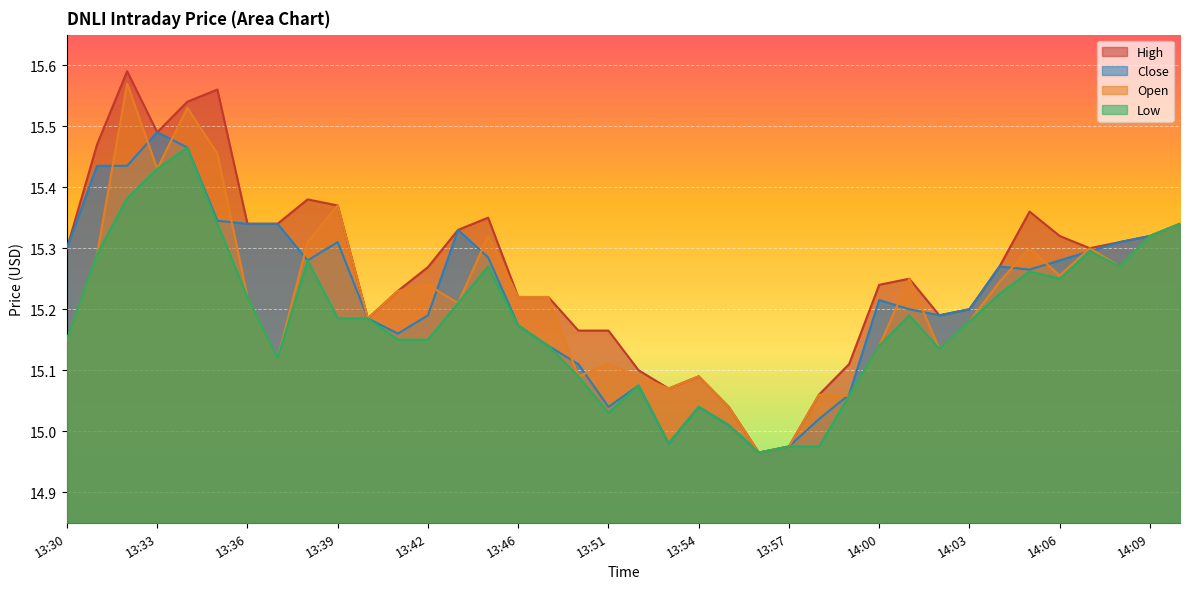

What is the difference between the High values at 13:53 and 13:46?

0.2